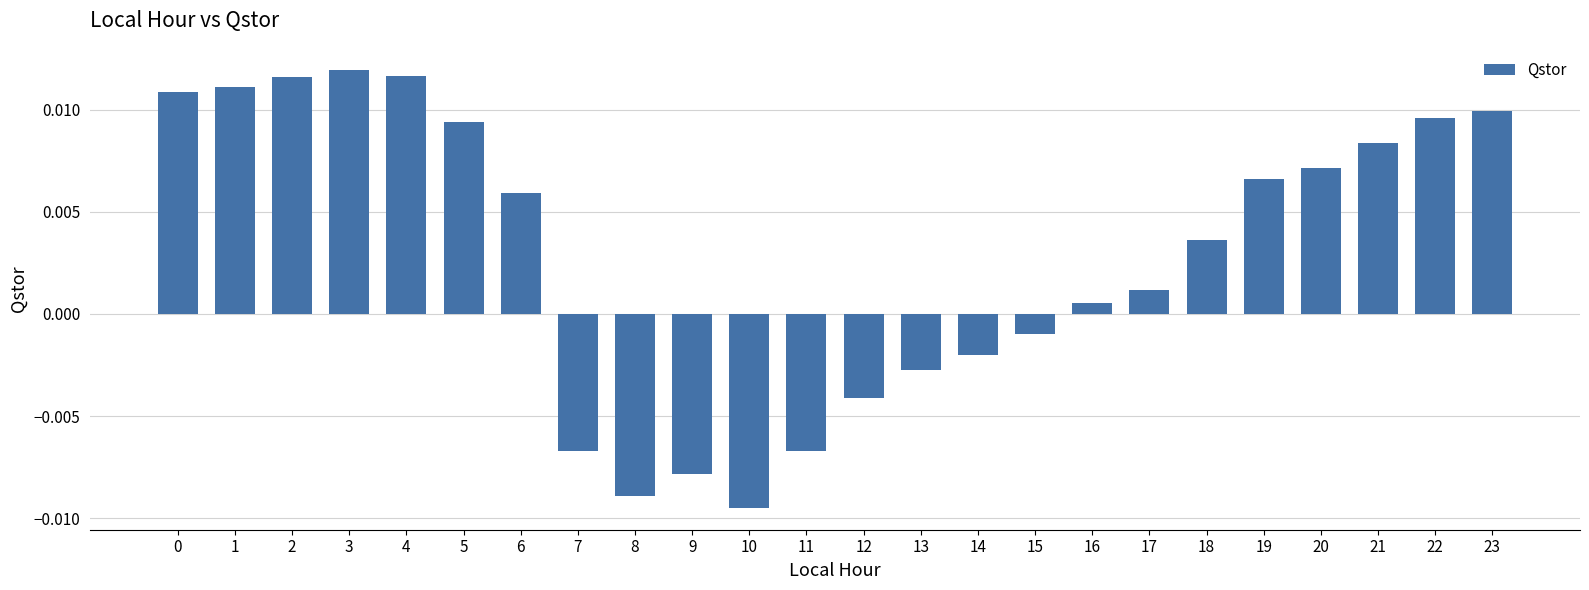

Count the number of data series in this chart.

1